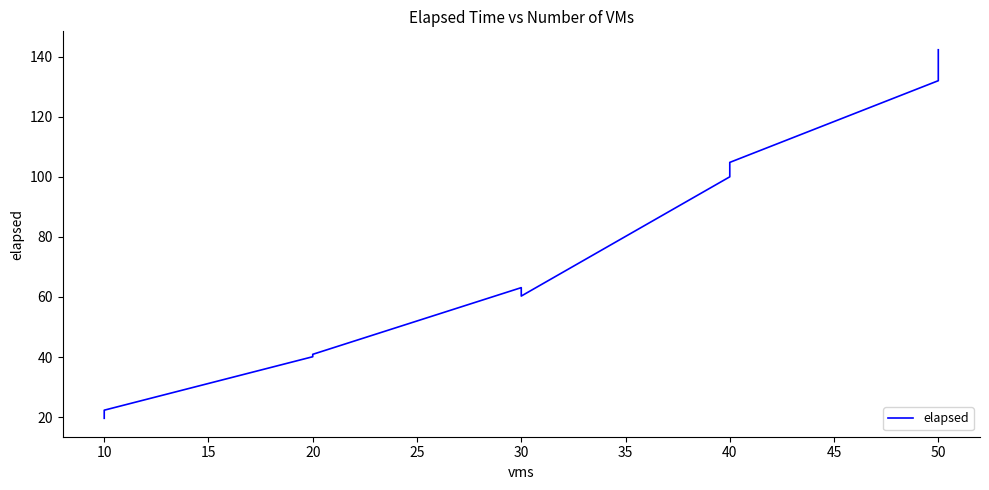

Reading left to right, what are all the values shown in this chart?

19.6	22.3	40.1	40.9	63.1	60.3	100.0	104.8	132.0	142.3